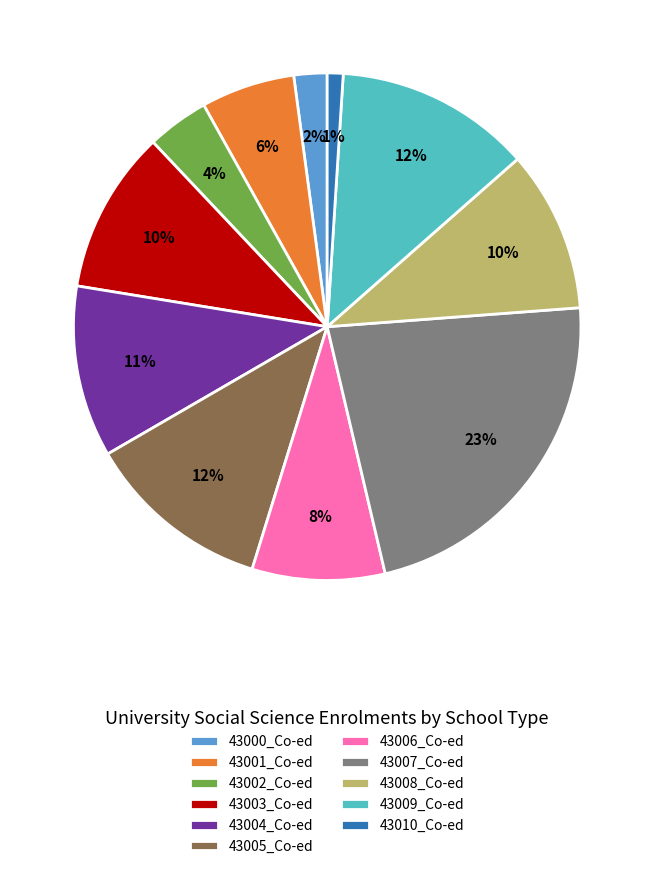

Between 43007_Co-ed and 43003_Co-ed, which is larger?

43007_Co-ed